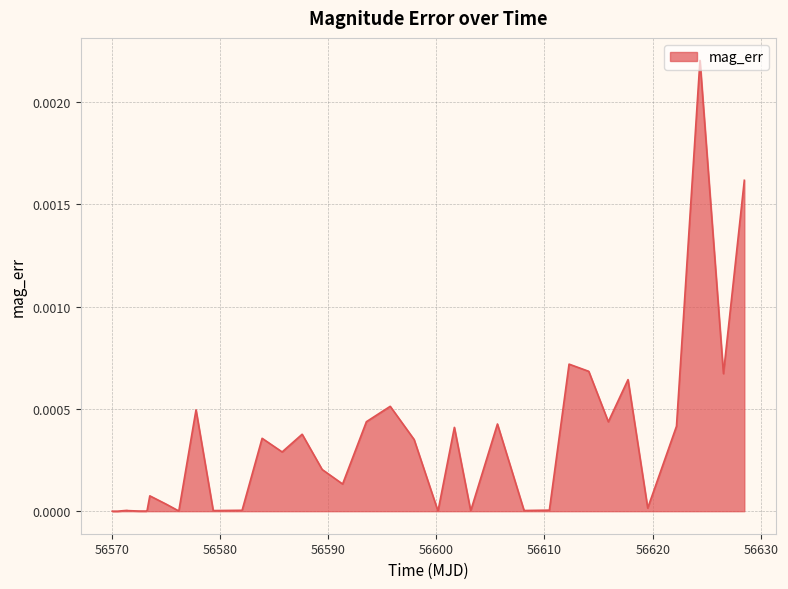

How many lines are shown in the chart?

1